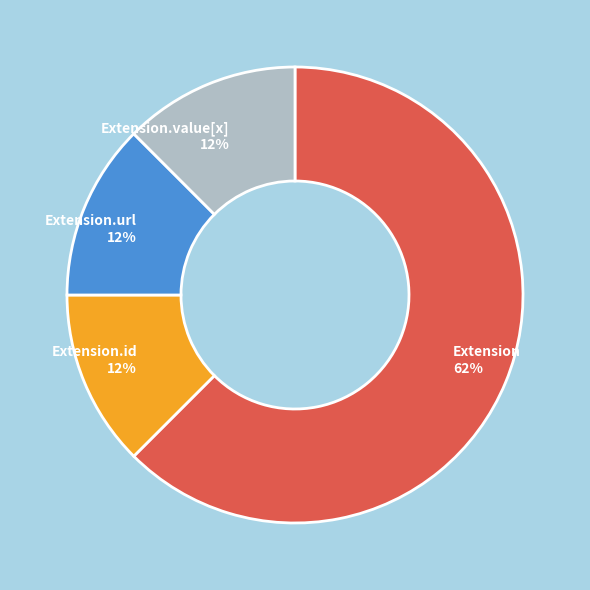

Approximately how many times larger is the value at Extension.id 12% compared to Extension.url 12%?

1.0